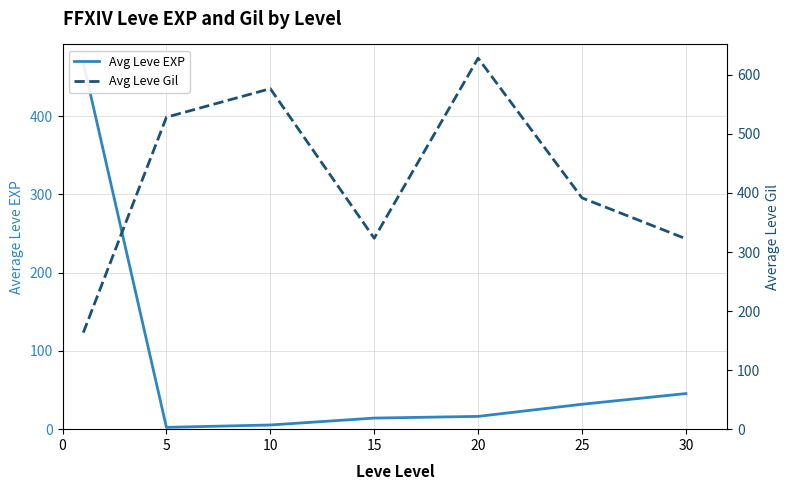

At how many categories does at least one series exceed 495?

3